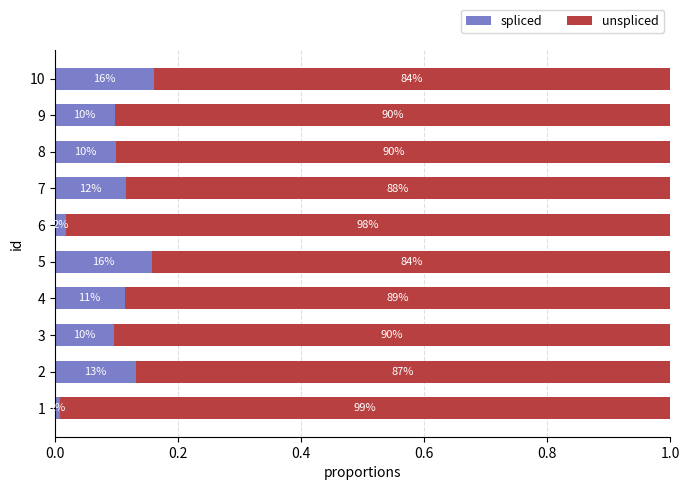

What are all the series names shown in the legend?

spliced, unspliced